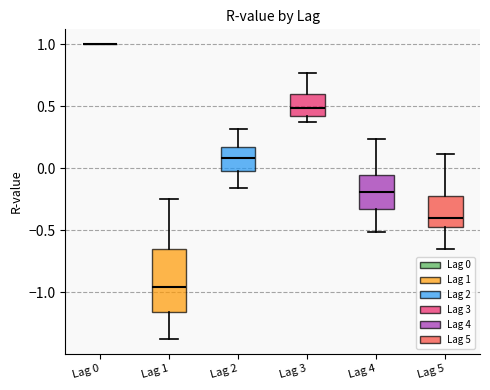

Comparing the boxes themselves (not the whiskers), which one is the tallest?

Lag 1